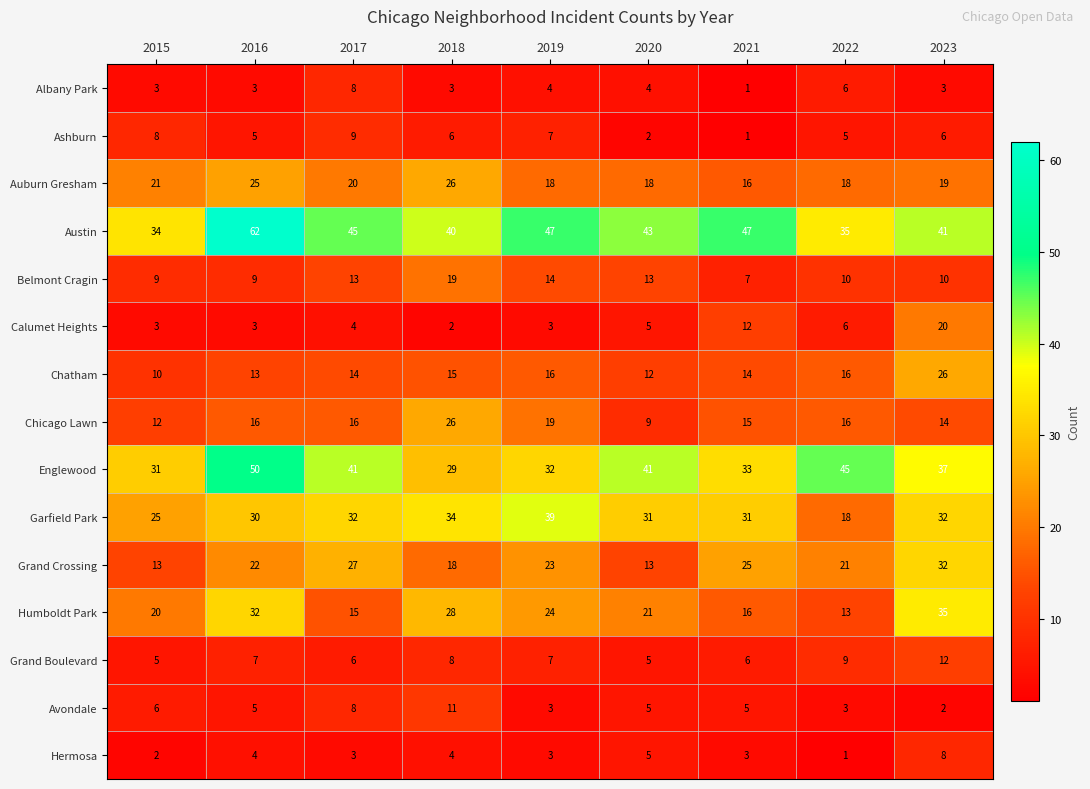

What is the maximum value shown in the chart?

62